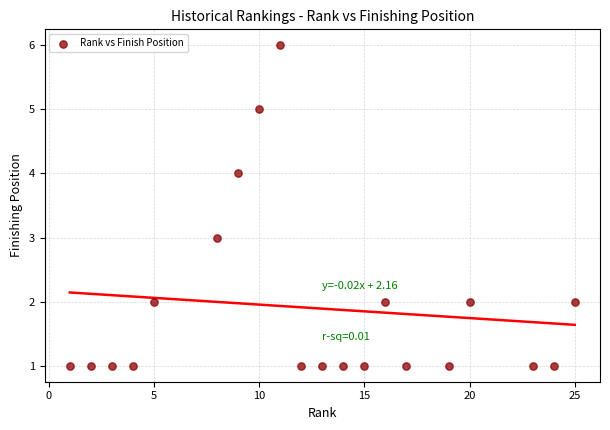

What is the range of X values (max minus min)?

24